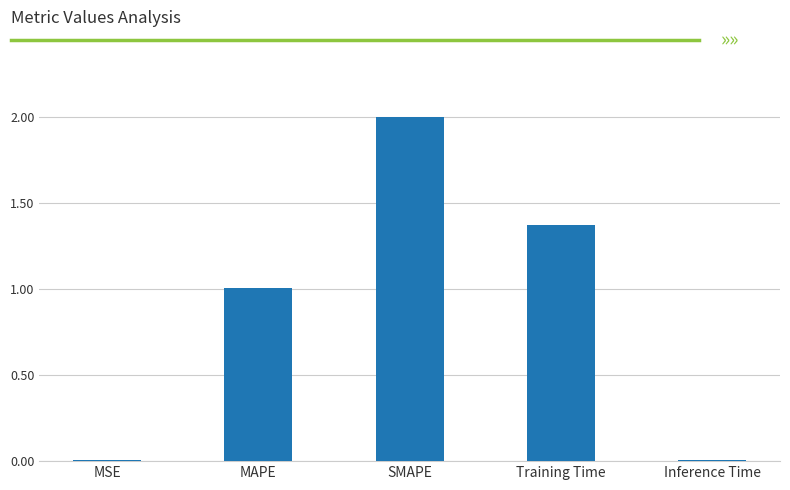

Which has a higher value, MSE or Training Time?

Training Time